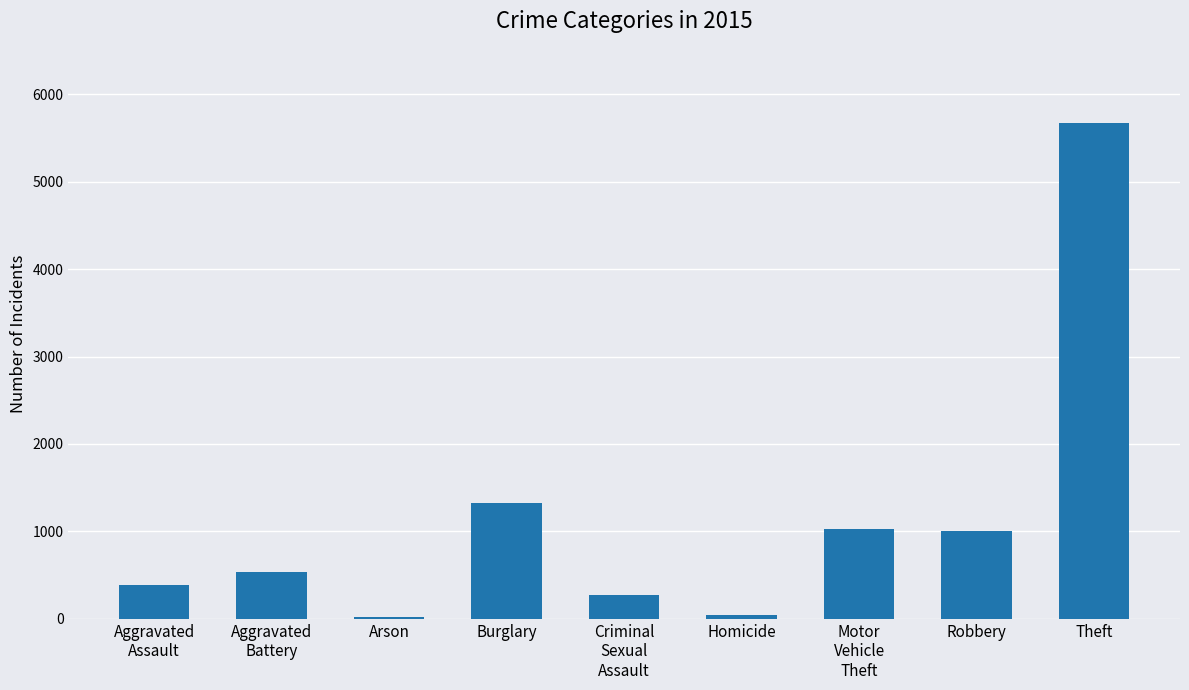

True or false: the data shows 536 at Burglary.

False